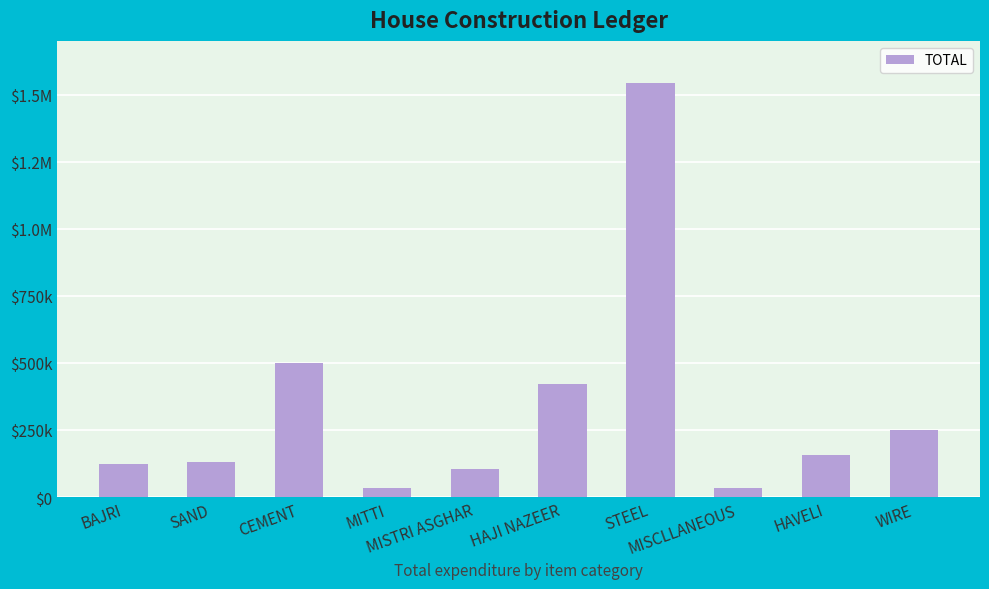

Are the bars horizontal?

No